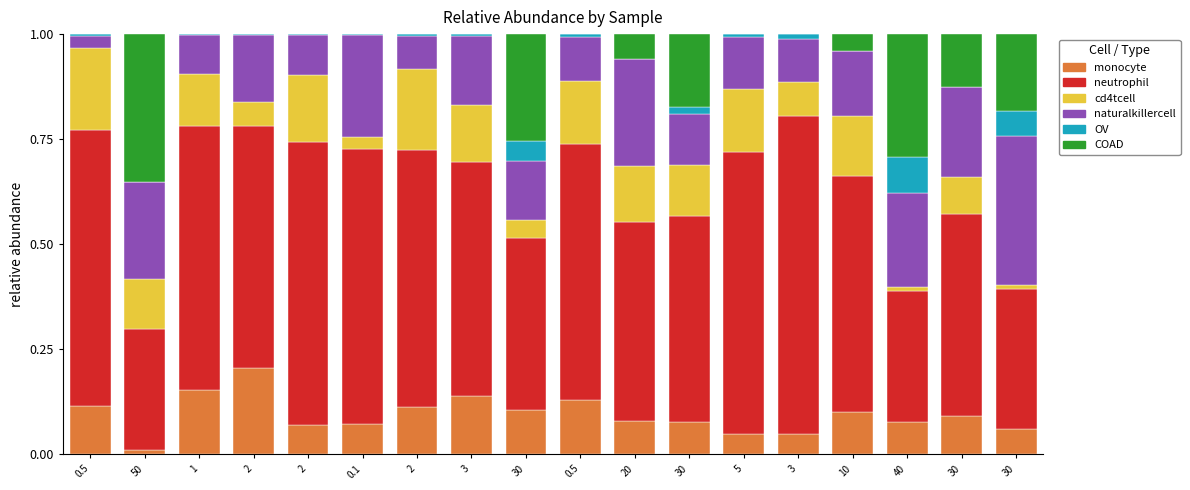

Which series has the largest total across all categories?

neutrophil